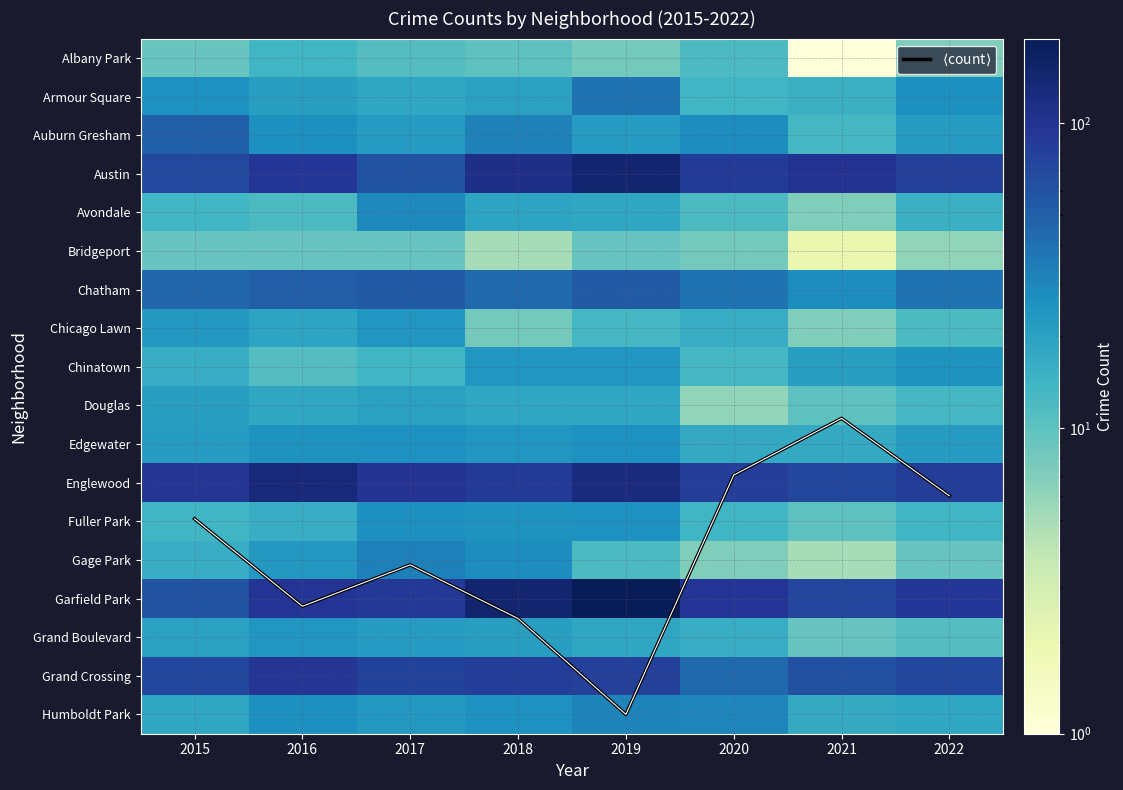

The Chatham series shows 76.6 at 2018. True or false?

False